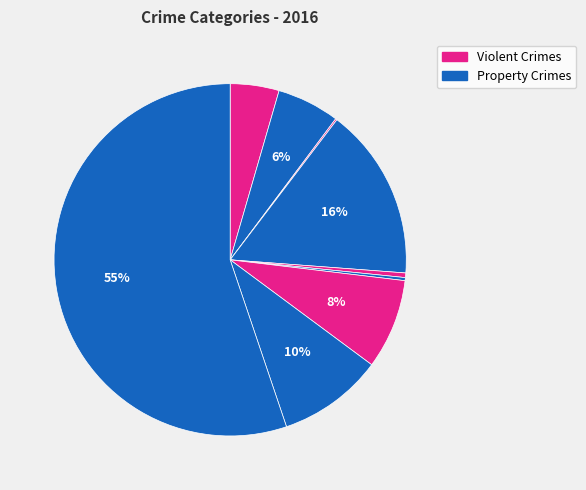

Does any single category account for the majority?

Yes